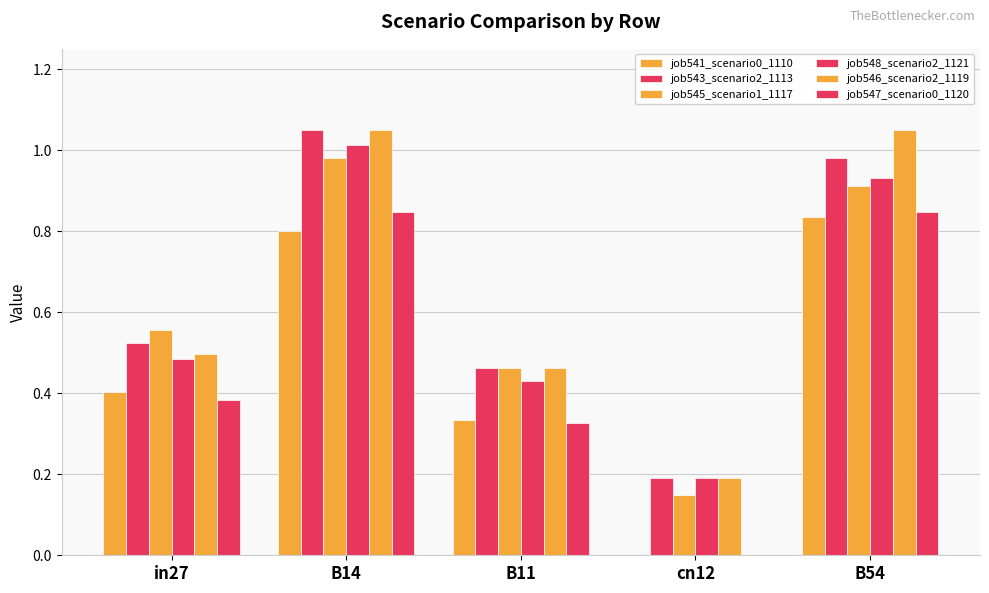

What position from the left is B11?

3